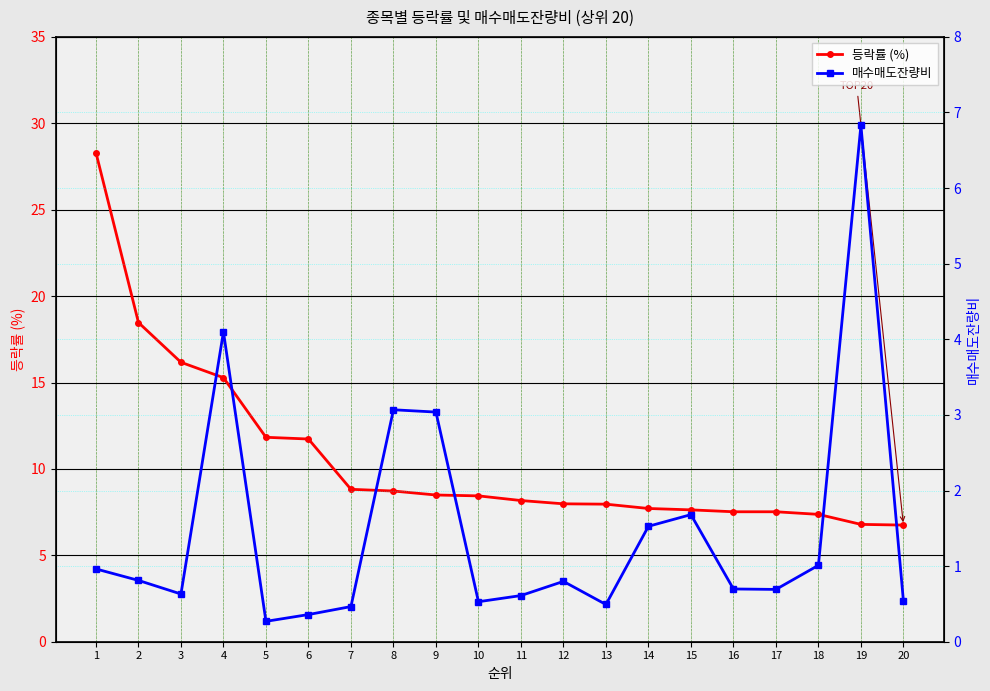

What are all the series names shown in the legend?

등락률 (%), 매수매도잔량비